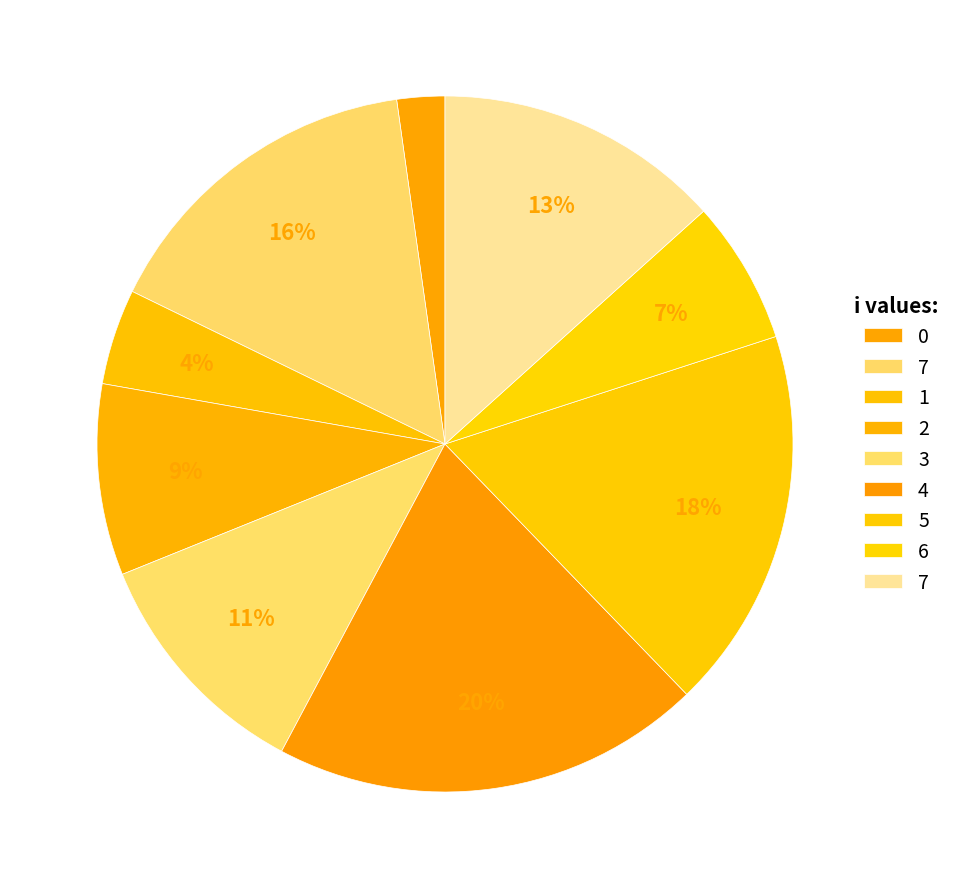

Count the number of slices in the pie.

9